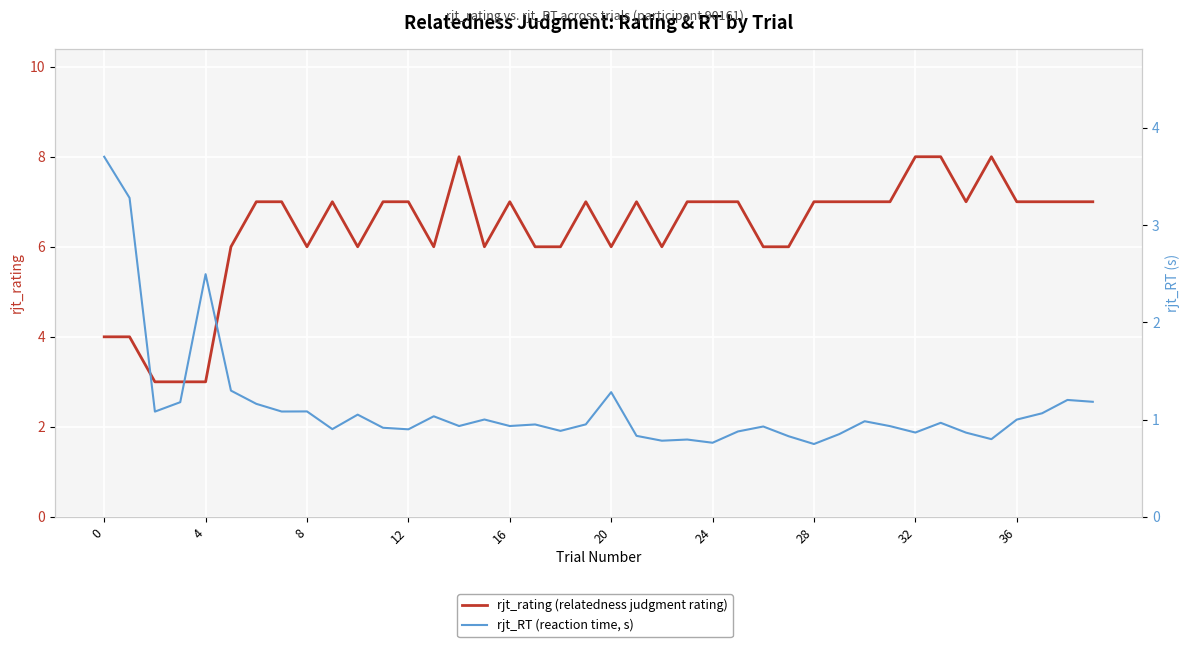

What is the maximum value for rjt_RT (reaction time, s)?

3.7